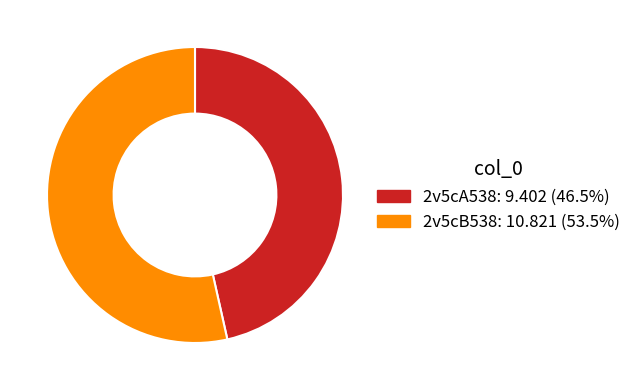

Is it true that 2v5cA538 is 46% of the pie?

True